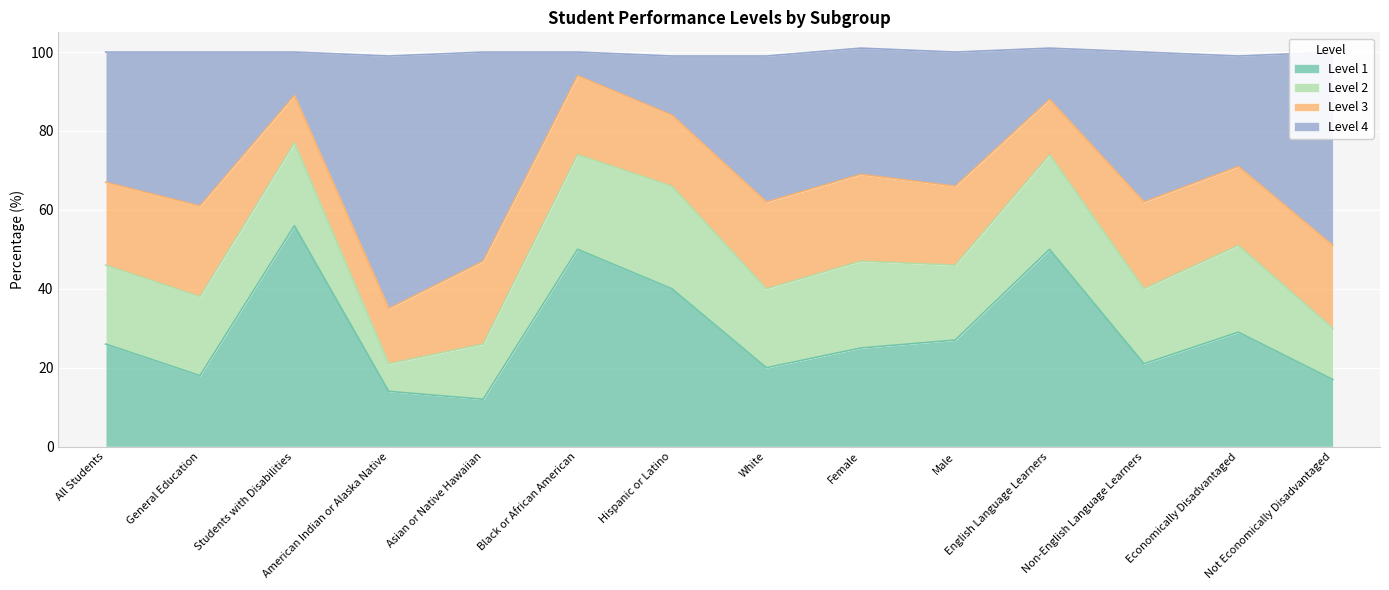

What is the maximum value for Level 1?

56